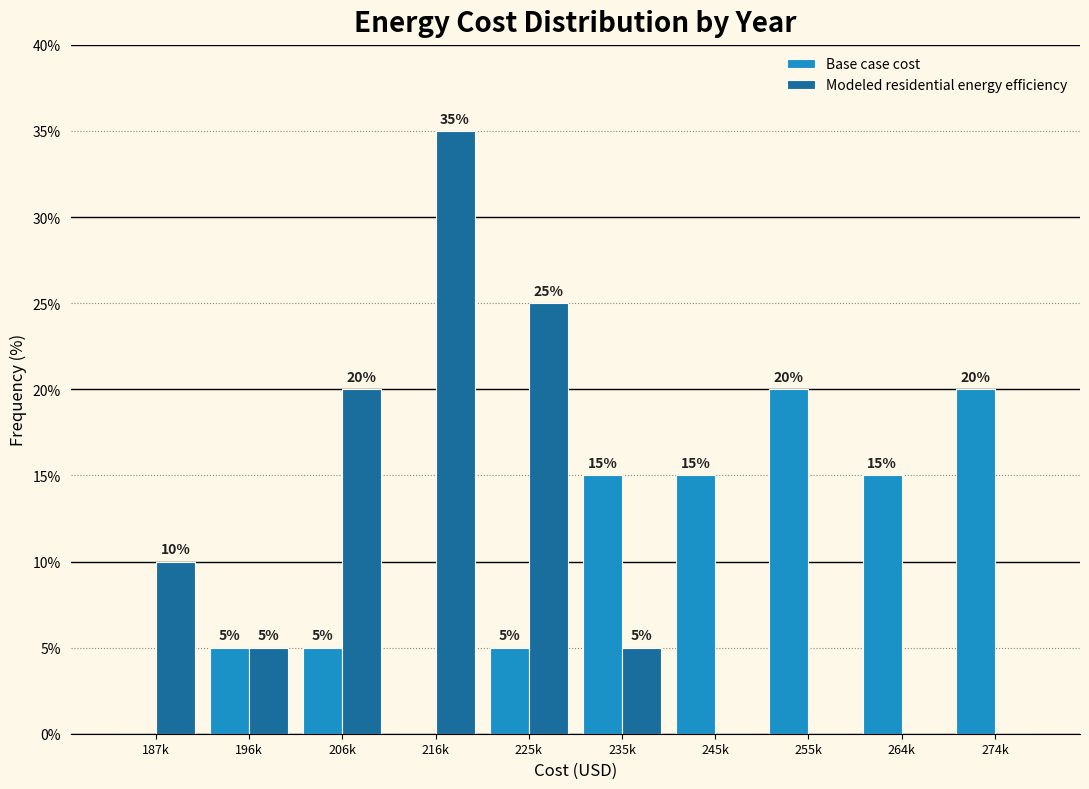

Reading left to right, list all the values displayed in this chart.

Base case cost: 187k=0	196k=5	206k=5	216k=0	225k=5	235k=15	245k=15	255k=20	264k=15	274k=20
Modeled residential energy efficiency: 187k=10	196k=5	206k=20	216k=35	225k=25	235k=5	245k=0	255k=0	264k=0	274k=0